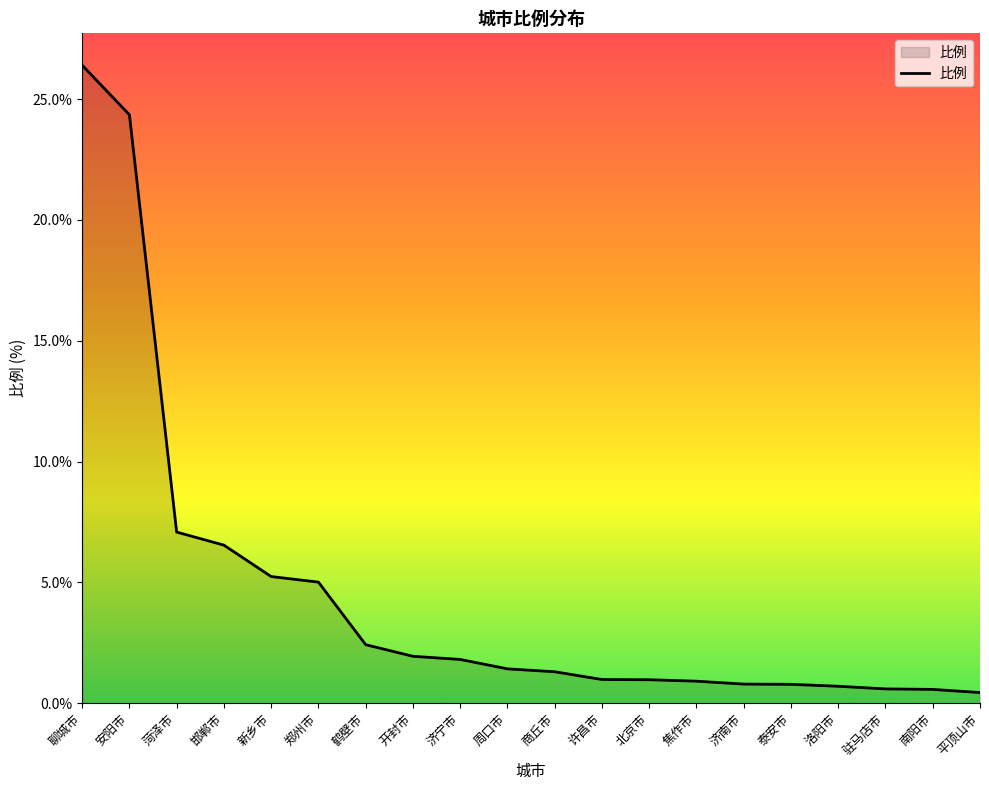

At which category does the chart reach its peak across all series?

聊城市